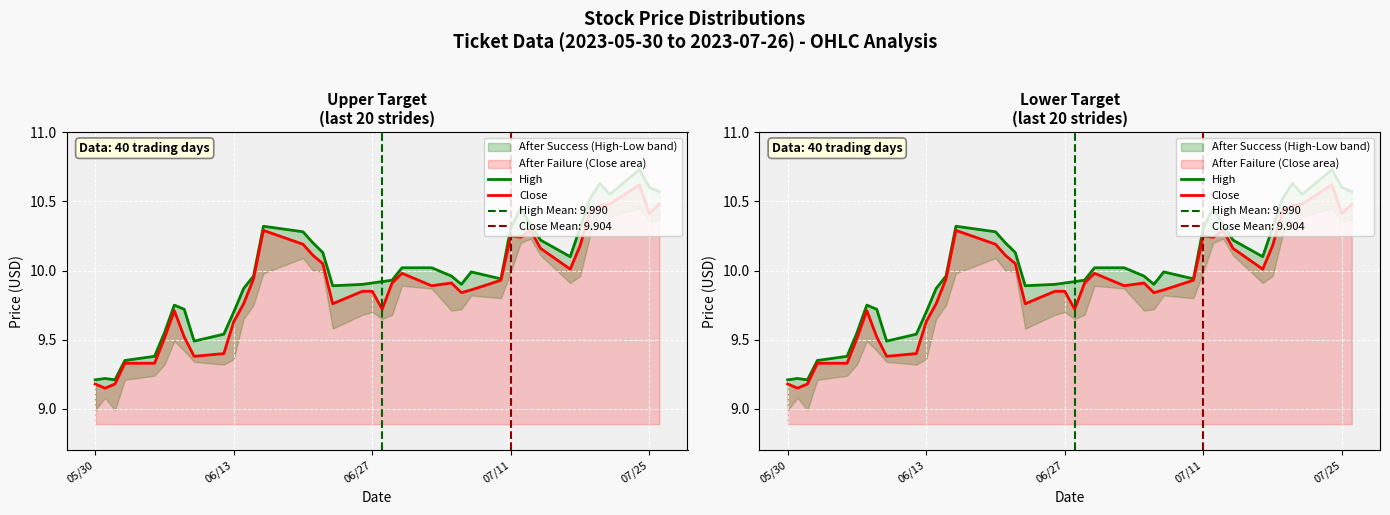

List the series in order of their overall mean, highest first.

High, Close